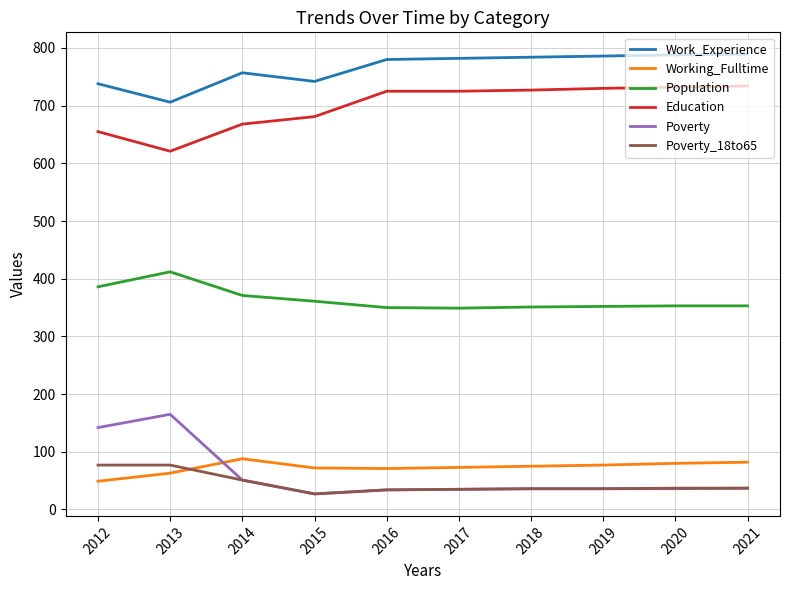

What is the minimum value for Population?

349